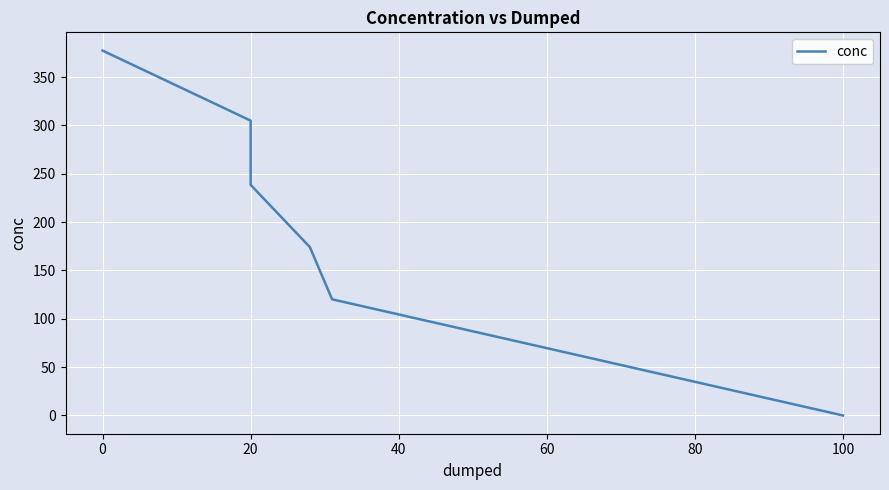

What value does the data have at 20?

238.5